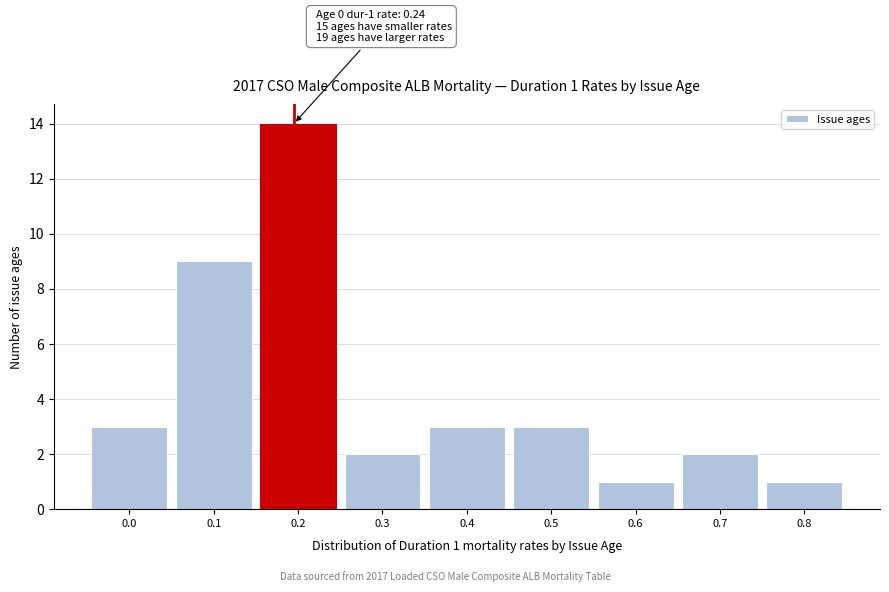

Reading left to right, transcribe all the data shown in this chart.

0.0=3	0.1=9	0.2=14	0.3=2	0.4=3	0.5=3	0.6=1	0.7=2	0.8=1